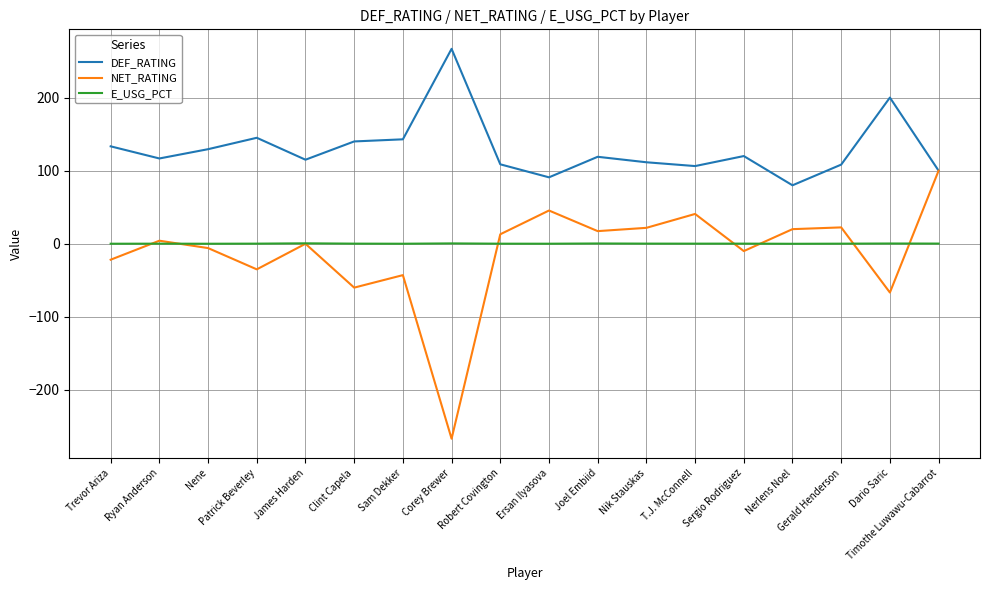

How many interior local valleys does the NET_RATING series have?

6